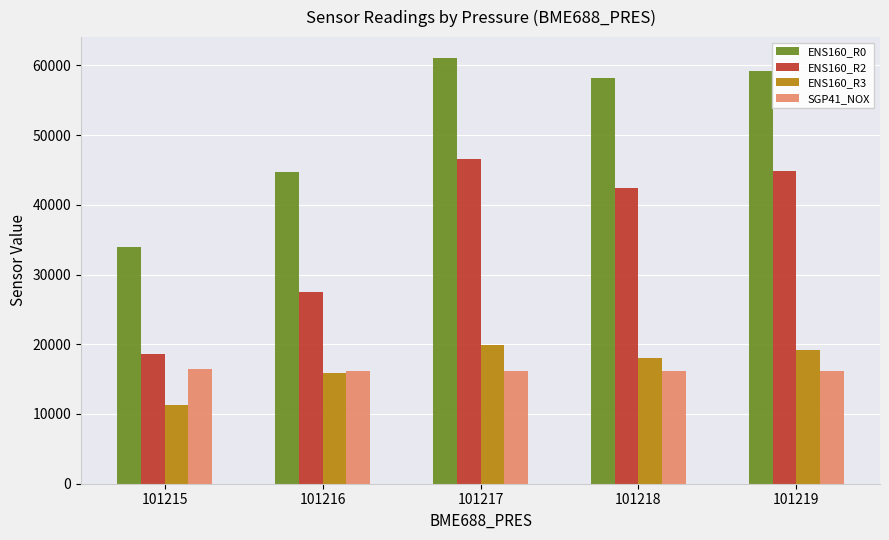

The value of ENS160_R3 at 101219 is 7545. True or false?

False